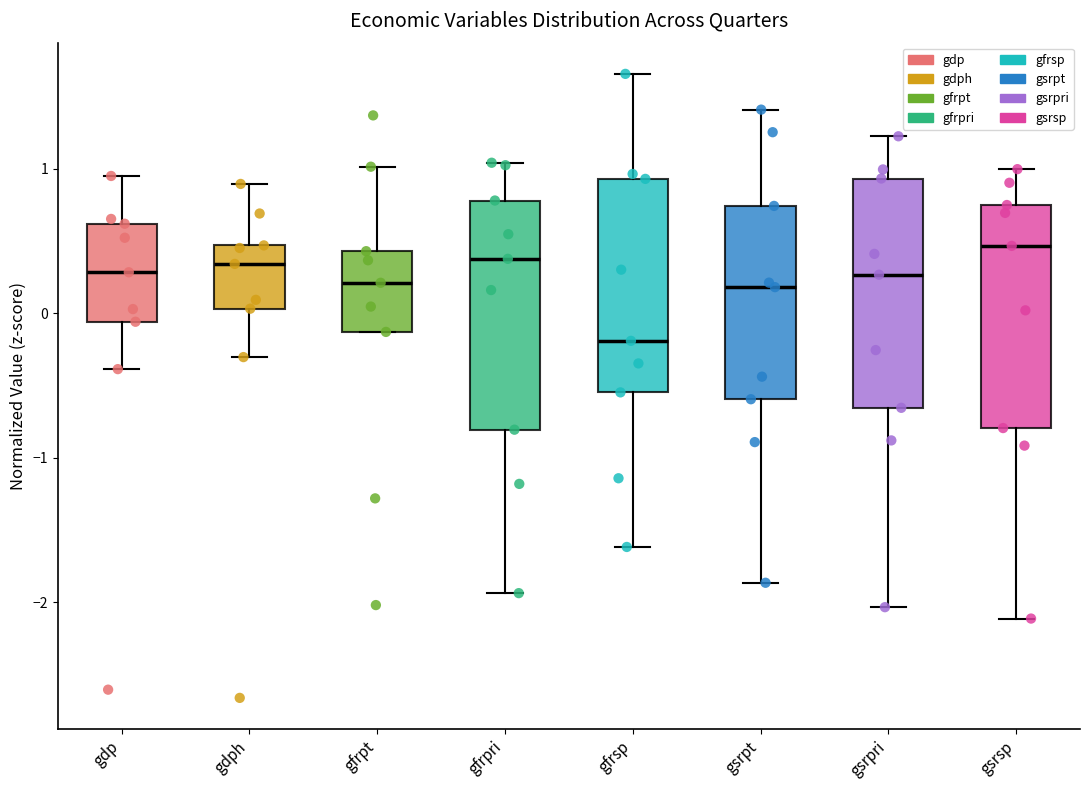

Where does the lower whisker of the box for gfrpri end on the y-axis? The values are not printed on the chart, so give them approximately, as read against the axis.

-1.9